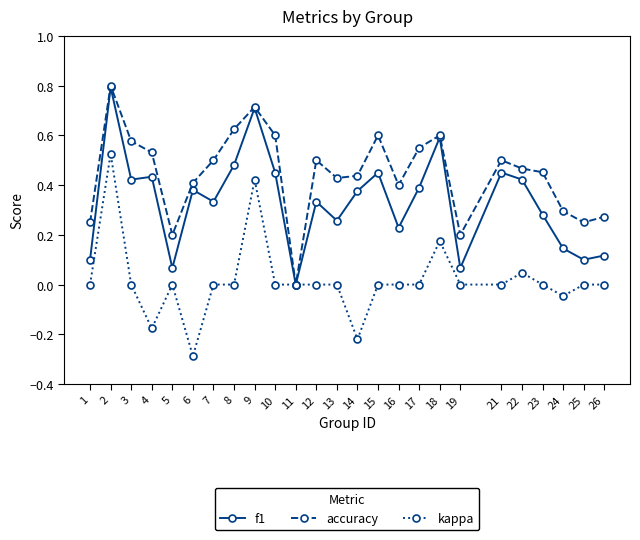

How many data points in accuracy are above 0?

24